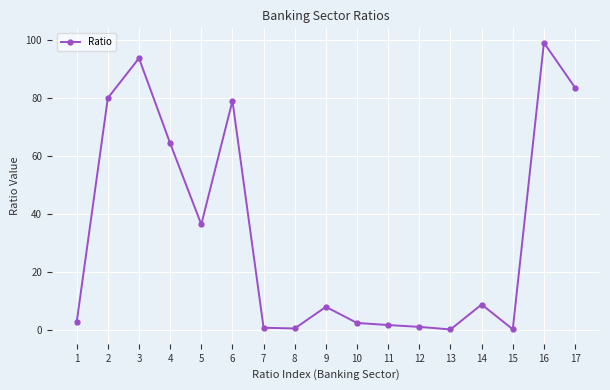

What is the value of the 10th point from the left?

2.6